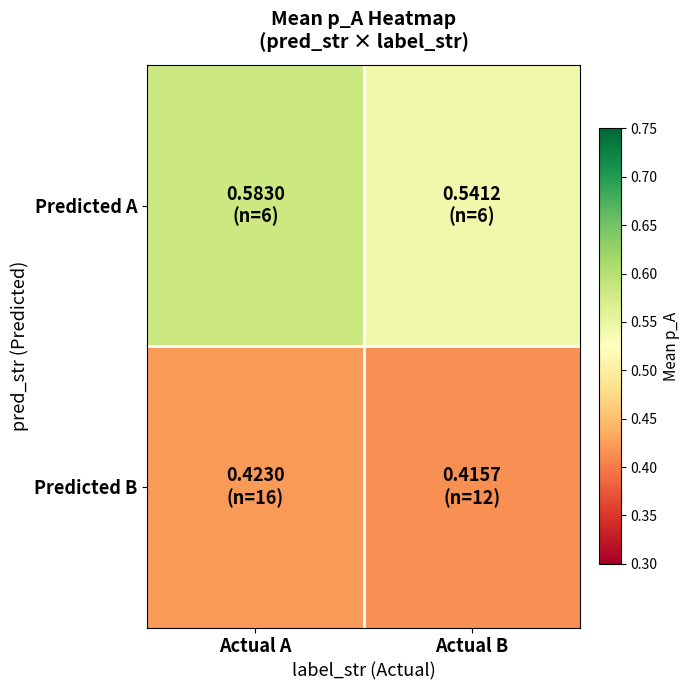

What is the total value across all series at Actual A?

1.0